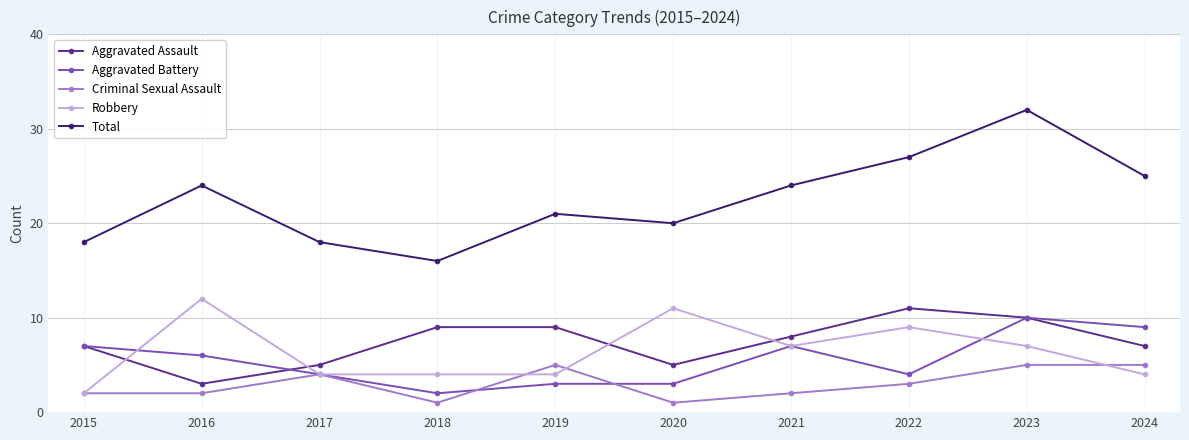

Rank the series at 2020 from lowest to highest value.

Criminal Sexual Assault, Aggravated Battery, Aggravated Assault, Robbery, Total